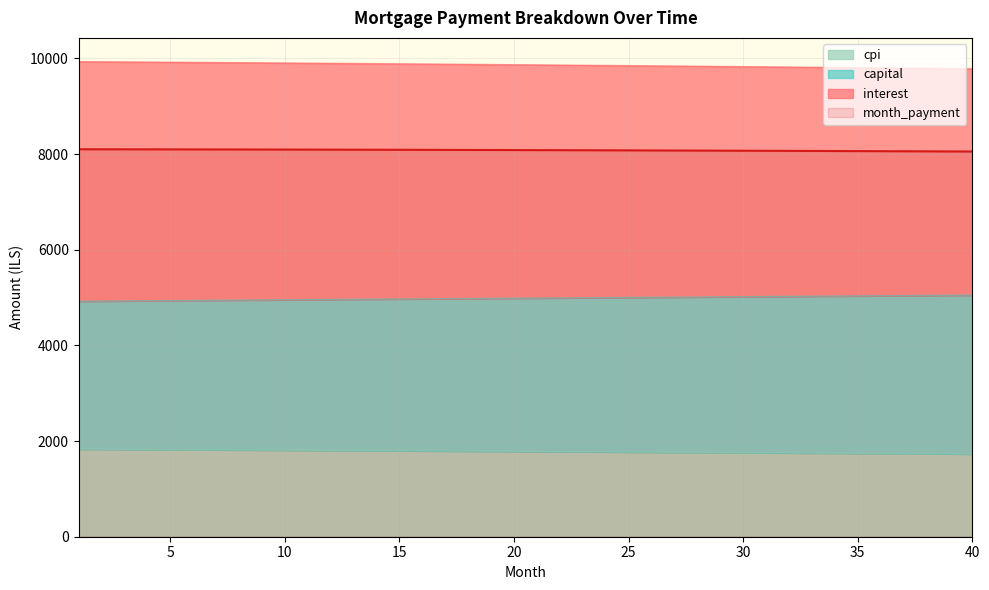

The interest series shows 2567.8 at 21. True or false?

False